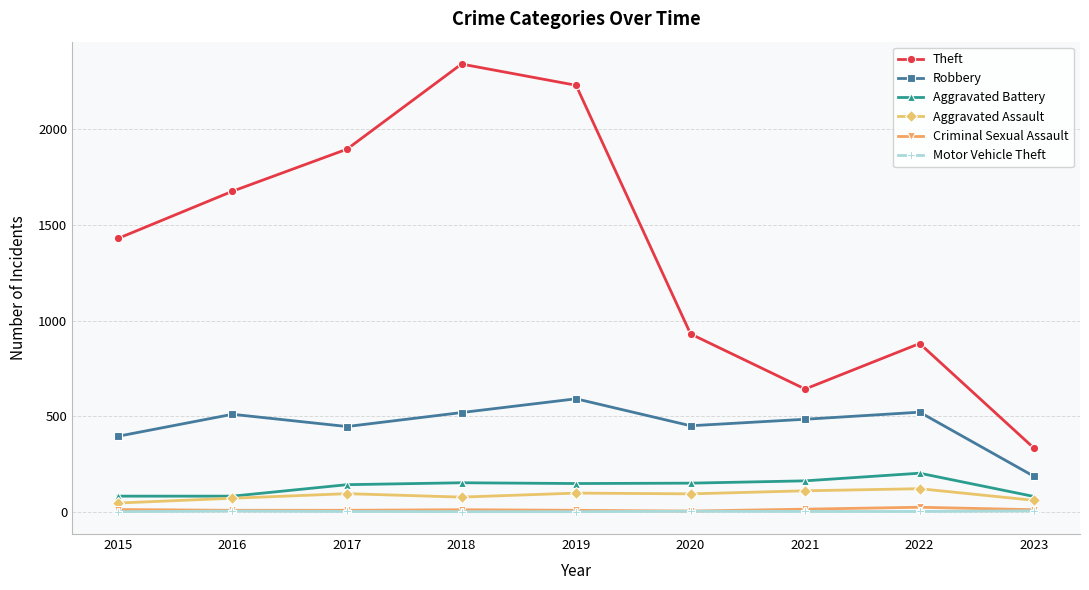

What is the highest value of the Aggravated Battery series?

202